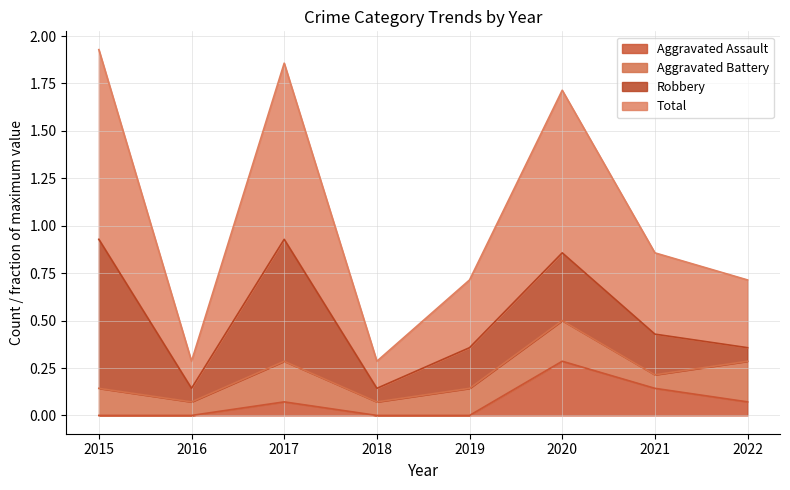

Count the Aggravated Assault values in the range 0 to 1.

8